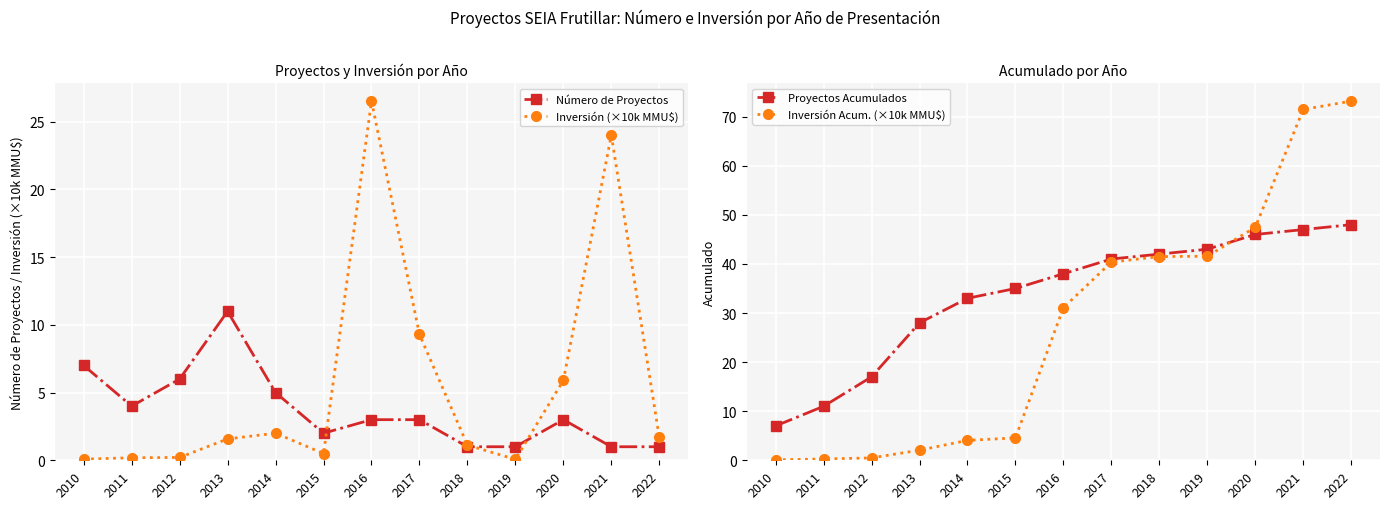

After their last crossing, which series has the higher values: Número de Proyectos or Inversión Acum. (×10k MMU$)?

Inversión Acum. (×10k MMU$)